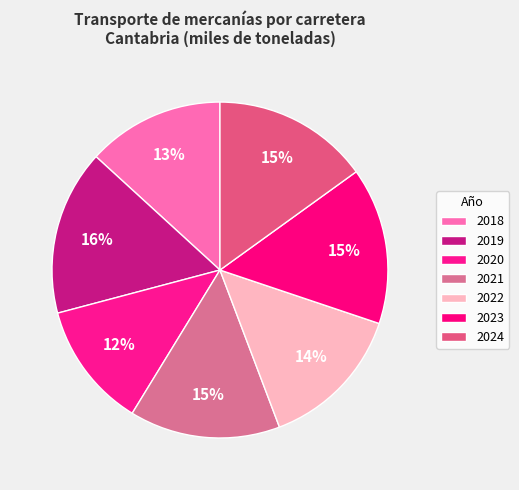

How many segments does this pie chart have?

7